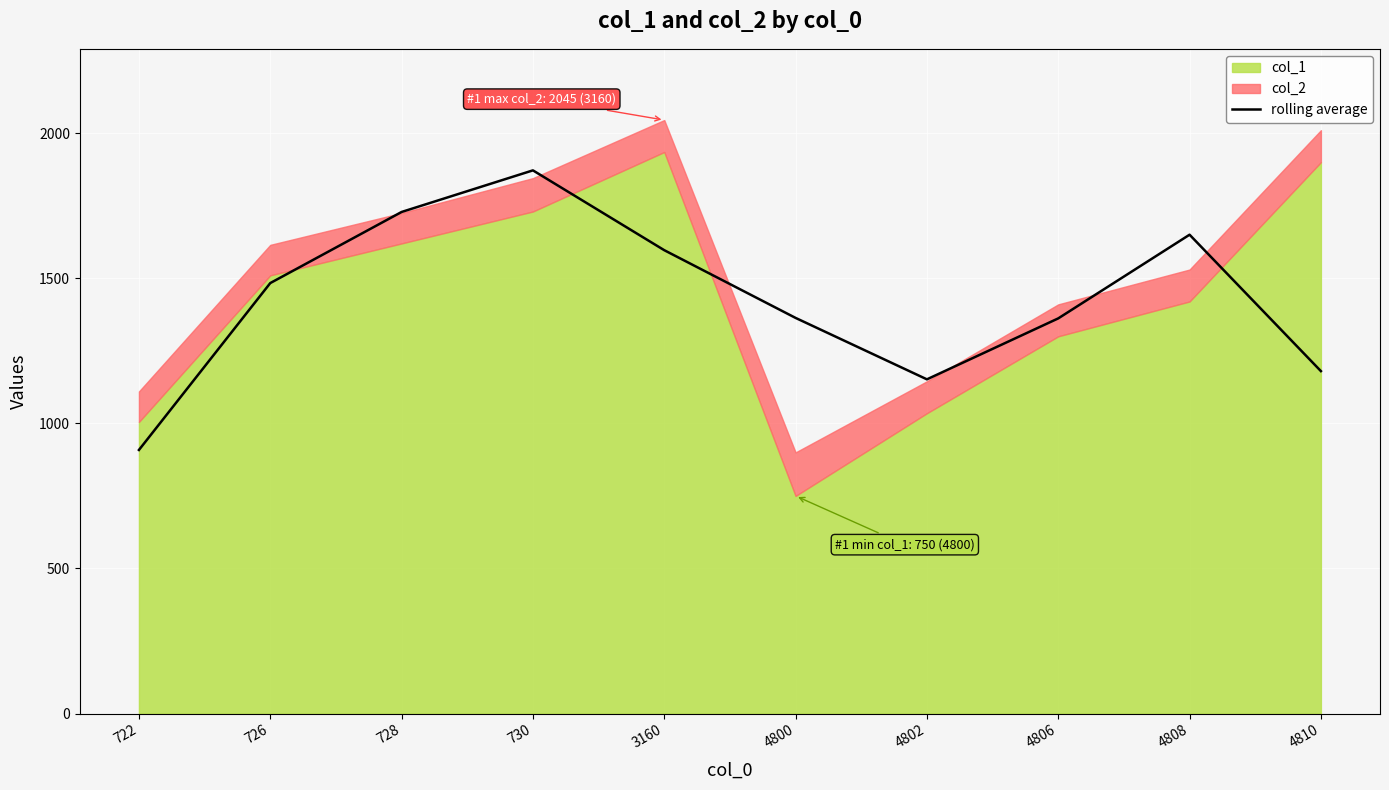

What is the difference between the maximum and minimum values?

963.3